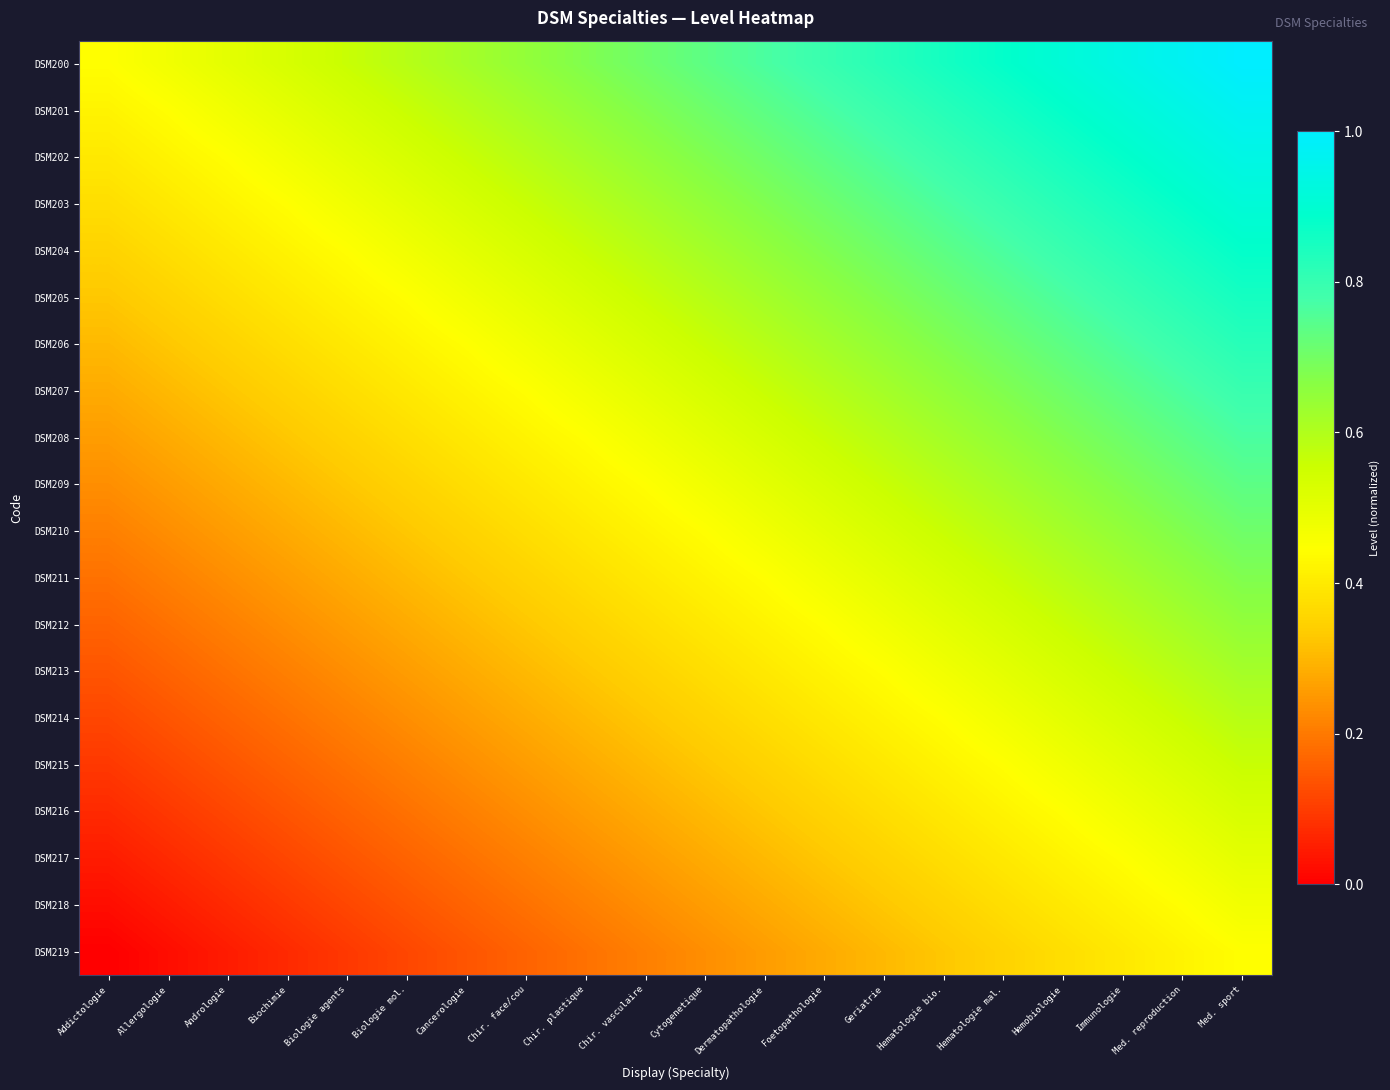

Reading left to right, transcribe all the data shown in this chart.

DSM200: Addictologie=0.4	Allergologie=0.5	Andrologie=0.5	Biochimie=0.5	Biologie agents=0.6	Biologie mol.=0.6	Cancerologie=0.6	Chir. face/cou=0.6	Chir. plastique=0.7	Chir. vasculaire=0.7	Cytogenetique=0.7	Dermatopathologie=0.8	Foetopathologie=0.8	Geriatrie=0.8	Hematologie bio.=0.9	Hematologie mal.=0.9	Hemobiologie=0.9	Immunologie=0.9	Med. reproduction=1.0	Med. sport=1.0
DSM201: Addictologie=0.4	Allergologie=0.4	Andrologie=0.5	Biochimie=0.5	Biologie agents=0.5	Biologie mol.=0.6	Cancerologie=0.6	Chir. face/cou=0.6	Chir. plastique=0.6	Chir. vasculaire=0.7	Cytogenetique=0.7	Dermatopathologie=0.7	Foetopathologie=0.8	Geriatrie=0.8	Hematologie bio.=0.8	Hematologie mal.=0.9	Hemobiologie=0.9	Immunologie=0.9	Med. reproduction=0.9	Med. sport=1.0
DSM202: Addictologie=0.4	Allergologie=0.4	Andrologie=0.4	Biochimie=0.5	Biologie agents=0.5	Biologie mol.=0.5	Cancerologie=0.6	Chir. face/cou=0.6	Chir. plastique=0.6	Chir. vasculaire=0.6	Cytogenetique=0.7	Dermatopathologie=0.7	Foetopathologie=0.7	Geriatrie=0.8	Hematologie bio.=0.8	Hematologie mal.=0.8	Hemobiologie=0.9	Immunologie=0.9	Med. reproduction=0.9	Med. sport=0.9
DSM203: Addictologie=0.4	Allergologie=0.4	Andrologie=0.4	Biochimie=0.4	Biologie agents=0.5	Biologie mol.=0.5	Cancerologie=0.5	Chir. face/cou=0.6	Chir. plastique=0.6	Chir. vasculaire=0.6	Cytogenetique=0.6	Dermatopathologie=0.7	Foetopathologie=0.7	Geriatrie=0.7	Hematologie bio.=0.8	Hematologie mal.=0.8	Hemobiologie=0.8	Immunologie=0.9	Med. reproduction=0.9	Med. sport=0.9
DSM204: Addictologie=0.4	Allergologie=0.4	Andrologie=0.4	Biochimie=0.4	Biologie agents=0.4	Biologie mol.=0.5	Cancerologie=0.5	Chir. face/cou=0.5	Chir. plastique=0.6	Chir. vasculaire=0.6	Cytogenetique=0.6	Dermatopathologie=0.6	Foetopathologie=0.7	Geriatrie=0.7	Hematologie bio.=0.7	Hematologie mal.=0.8	Hemobiologie=0.8	Immunologie=0.8	Med. reproduction=0.9	Med. sport=0.9
DSM205: Addictologie=0.3	Allergologie=0.4	Andrologie=0.4	Biochimie=0.4	Biologie agents=0.4	Biologie mol.=0.4	Cancerologie=0.5	Chir. face/cou=0.5	Chir. plastique=0.5	Chir. vasculaire=0.6	Cytogenetique=0.6	Dermatopathologie=0.6	Foetopathologie=0.6	Geriatrie=0.7	Hematologie bio.=0.7	Hematologie mal.=0.7	Hemobiologie=0.8	Immunologie=0.8	Med. reproduction=0.8	Med. sport=0.9
DSM206: Addictologie=0.3	Allergologie=0.3	Andrologie=0.4	Biochimie=0.4	Biologie agents=0.4	Biologie mol.=0.4	Cancerologie=0.4	Chir. face/cou=0.5	Chir. plastique=0.5	Chir. vasculaire=0.5	Cytogenetique=0.6	Dermatopathologie=0.6	Foetopathologie=0.6	Geriatrie=0.6	Hematologie bio.=0.7	Hematologie mal.=0.7	Hemobiologie=0.7	Immunologie=0.8	Med. reproduction=0.8	Med. sport=0.8
DSM207: Addictologie=0.3	Allergologie=0.3	Andrologie=0.3	Biochimie=0.4	Biologie agents=0.4	Biologie mol.=0.4	Cancerologie=0.4	Chir. face/cou=0.4	Chir. plastique=0.5	Chir. vasculaire=0.5	Cytogenetique=0.5	Dermatopathologie=0.6	Foetopathologie=0.6	Geriatrie=0.6	Hematologie bio.=0.6	Hematologie mal.=0.7	Hemobiologie=0.7	Immunologie=0.7	Med. reproduction=0.8	Med. sport=0.8
DSM208: Addictologie=0.3	Allergologie=0.3	Andrologie=0.3	Biochimie=0.3	Biologie agents=0.4	Biologie mol.=0.4	Cancerologie=0.4	Chir. face/cou=0.4	Chir. plastique=0.4	Chir. vasculaire=0.5	Cytogenetique=0.5	Dermatopathologie=0.5	Foetopathologie=0.6	Geriatrie=0.6	Hematologie bio.=0.6	Hematologie mal.=0.6	Hemobiologie=0.7	Immunologie=0.7	Med. reproduction=0.7	Med. sport=0.8
DSM209: Addictologie=0.2	Allergologie=0.3	Andrologie=0.3	Biochimie=0.3	Biologie agents=0.3	Biologie mol.=0.4	Cancerologie=0.4	Chir. face/cou=0.4	Chir. plastique=0.4	Chir. vasculaire=0.4	Cytogenetique=0.5	Dermatopathologie=0.5	Foetopathologie=0.5	Geriatrie=0.6	Hematologie bio.=0.6	Hematologie mal.=0.6	Hemobiologie=0.6	Immunologie=0.7	Med. reproduction=0.7	Med. sport=0.7
DSM210: Addictologie=0.2	Allergologie=0.2	Andrologie=0.3	Biochimie=0.3	Biologie agents=0.3	Biologie mol.=0.3	Cancerologie=0.4	Chir. face/cou=0.4	Chir. plastique=0.4	Chir. vasculaire=0.4	Cytogenetique=0.4	Dermatopathologie=0.5	Foetopathologie=0.5	Geriatrie=0.5	Hematologie bio.=0.6	Hematologie mal.=0.6	Hemobiologie=0.6	Immunologie=0.6	Med. reproduction=0.7	Med. sport=0.7
DSM211: Addictologie=0.2	Allergologie=0.2	Andrologie=0.2	Biochimie=0.3	Biologie agents=0.3	Biologie mol.=0.3	Cancerologie=0.3	Chir. face/cou=0.4	Chir. plastique=0.4	Chir. vasculaire=0.4	Cytogenetique=0.4	Dermatopathologie=0.4	Foetopathologie=0.5	Geriatrie=0.5	Hematologie bio.=0.5	Hematologie mal.=0.6	Hemobiologie=0.6	Immunologie=0.6	Med. reproduction=0.6	Med. sport=0.7
DSM212: Addictologie=0.2	Allergologie=0.2	Andrologie=0.2	Biochimie=0.2	Biologie agents=0.3	Biologie mol.=0.3	Cancerologie=0.3	Chir. face/cou=0.3	Chir. plastique=0.4	Chir. vasculaire=0.4	Cytogenetique=0.4	Dermatopathologie=0.4	Foetopathologie=0.4	Geriatrie=0.5	Hematologie bio.=0.5	Hematologie mal.=0.5	Hemobiologie=0.6	Immunologie=0.6	Med. reproduction=0.6	Med. sport=0.6
DSM213: Addictologie=0.1	Allergologie=0.2	Andrologie=0.2	Biochimie=0.2	Biologie agents=0.2	Biologie mol.=0.3	Cancerologie=0.3	Chir. face/cou=0.3	Chir. plastique=0.3	Chir. vasculaire=0.4	Cytogenetique=0.4	Dermatopathologie=0.4	Foetopathologie=0.4	Geriatrie=0.4	Hematologie bio.=0.5	Hematologie mal.=0.5	Hemobiologie=0.5	Immunologie=0.6	Med. reproduction=0.6	Med. sport=0.6
DSM214: Addictologie=0.1	Allergologie=0.1	Andrologie=0.2	Biochimie=0.2	Biologie agents=0.2	Biologie mol.=0.2	Cancerologie=0.3	Chir. face/cou=0.3	Chir. plastique=0.3	Chir. vasculaire=0.3	Cytogenetique=0.4	Dermatopathologie=0.4	Foetopathologie=0.4	Geriatrie=0.4	Hematologie bio.=0.4	Hematologie mal.=0.5	Hemobiologie=0.5	Immunologie=0.5	Med. reproduction=0.6	Med. sport=0.6
DSM215: Addictologie=0.1	Allergologie=0.1	Andrologie=0.1	Biochimie=0.2	Biologie agents=0.2	Biologie mol.=0.2	Cancerologie=0.2	Chir. face/cou=0.3	Chir. plastique=0.3	Chir. vasculaire=0.3	Cytogenetique=0.3	Dermatopathologie=0.4	Foetopathologie=0.4	Geriatrie=0.4	Hematologie bio.=0.4	Hematologie mal.=0.4	Hemobiologie=0.5	Immunologie=0.5	Med. reproduction=0.5	Med. sport=0.6
DSM216: Addictologie=0.1	Allergologie=0.1	Andrologie=0.1	Biochimie=0.1	Biologie agents=0.2	Biologie mol.=0.2	Cancerologie=0.2	Chir. face/cou=0.2	Chir. plastique=0.3	Chir. vasculaire=0.3	Cytogenetique=0.3	Dermatopathologie=0.3	Foetopathologie=0.4	Geriatrie=0.4	Hematologie bio.=0.4	Hematologie mal.=0.4	Hemobiologie=0.4	Immunologie=0.5	Med. reproduction=0.5	Med. sport=0.5
DSM217: Addictologie=0.0	Allergologie=0.1	Andrologie=0.1	Biochimie=0.1	Biologie agents=0.1	Biologie mol.=0.2	Cancerologie=0.2	Chir. face/cou=0.2	Chir. plastique=0.2	Chir. vasculaire=0.3	Cytogenetique=0.3	Dermatopathologie=0.3	Foetopathologie=0.3	Geriatrie=0.4	Hematologie bio.=0.4	Hematologie mal.=0.4	Hemobiologie=0.4	Immunologie=0.4	Med. reproduction=0.5	Med. sport=0.5
DSM218: Addictologie=0.0	Allergologie=0.0	Andrologie=0.1	Biochimie=0.1	Biologie agents=0.1	Biologie mol.=0.1	Cancerologie=0.2	Chir. face/cou=0.2	Chir. plastique=0.2	Chir. vasculaire=0.2	Cytogenetique=0.3	Dermatopathologie=0.3	Foetopathologie=0.3	Geriatrie=0.3	Hematologie bio.=0.4	Hematologie mal.=0.4	Hemobiologie=0.4	Immunologie=0.4	Med. reproduction=0.4	Med. sport=0.5
DSM219: Addictologie=0.0	Allergologie=0.0	Andrologie=0.0	Biochimie=0.1	Biologie agents=0.1	Biologie mol.=0.1	Cancerologie=0.1	Chir. face/cou=0.2	Chir. plastique=0.2	Chir. vasculaire=0.2	Cytogenetique=0.2	Dermatopathologie=0.3	Foetopathologie=0.3	Geriatrie=0.3	Hematologie bio.=0.3	Hematologie mal.=0.4	Hemobiologie=0.4	Immunologie=0.4	Med. reproduction=0.4	Med. sport=0.4